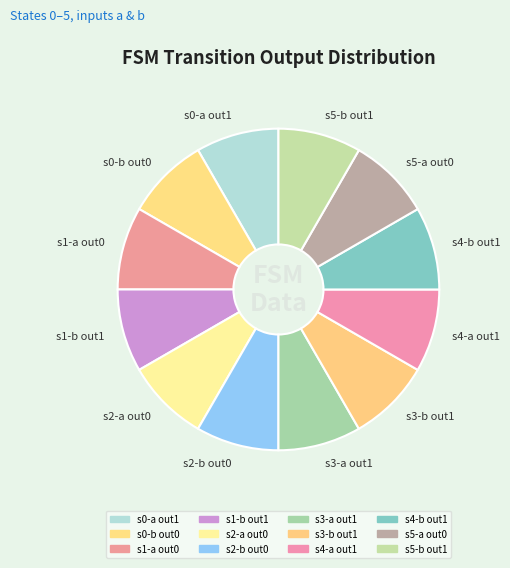

Is there a majority slice in this chart?

No